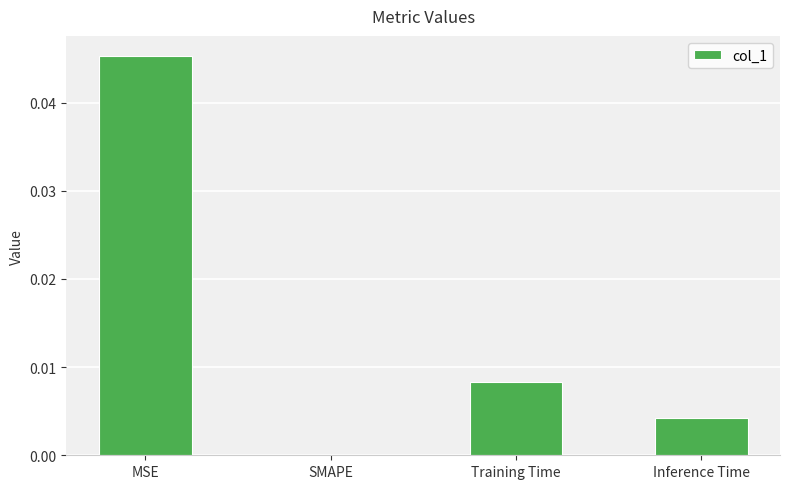

The chart shows a value of 0.0 at SMAPE. True or false?

True